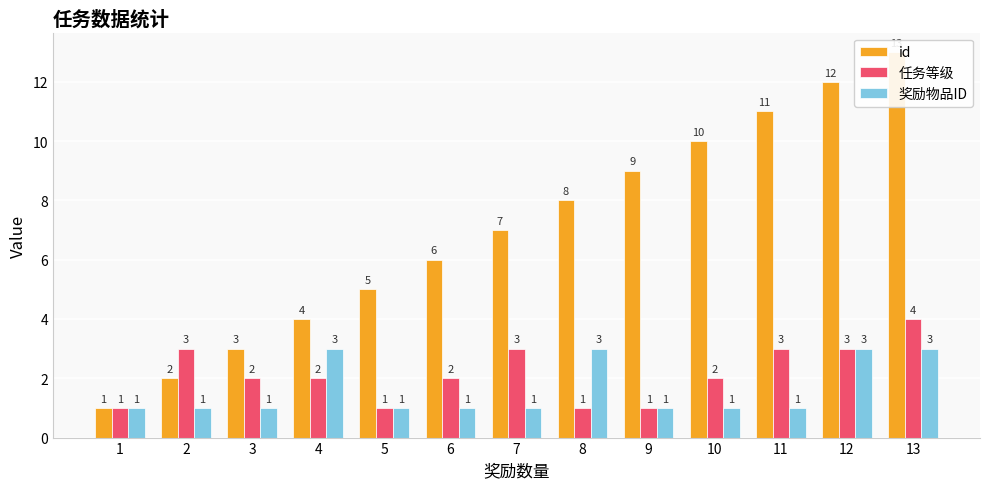

Between 13 and 1, which is larger?

13